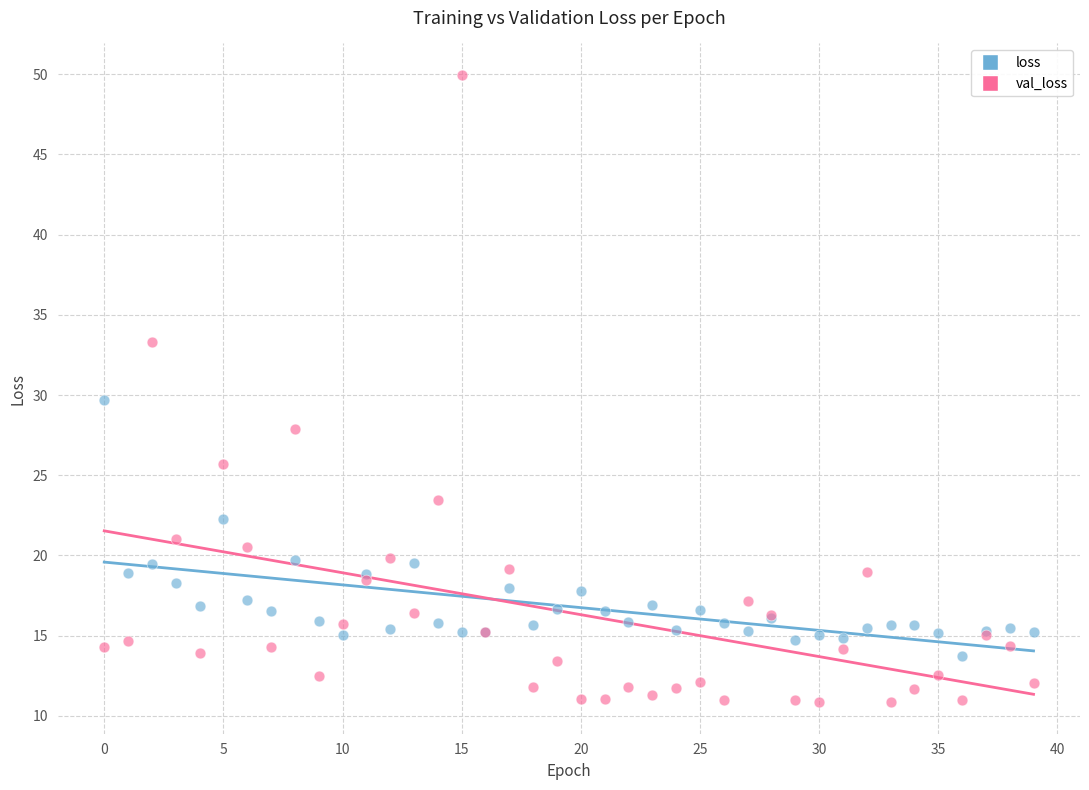

Which series has the widest spread of Y values?

val_loss